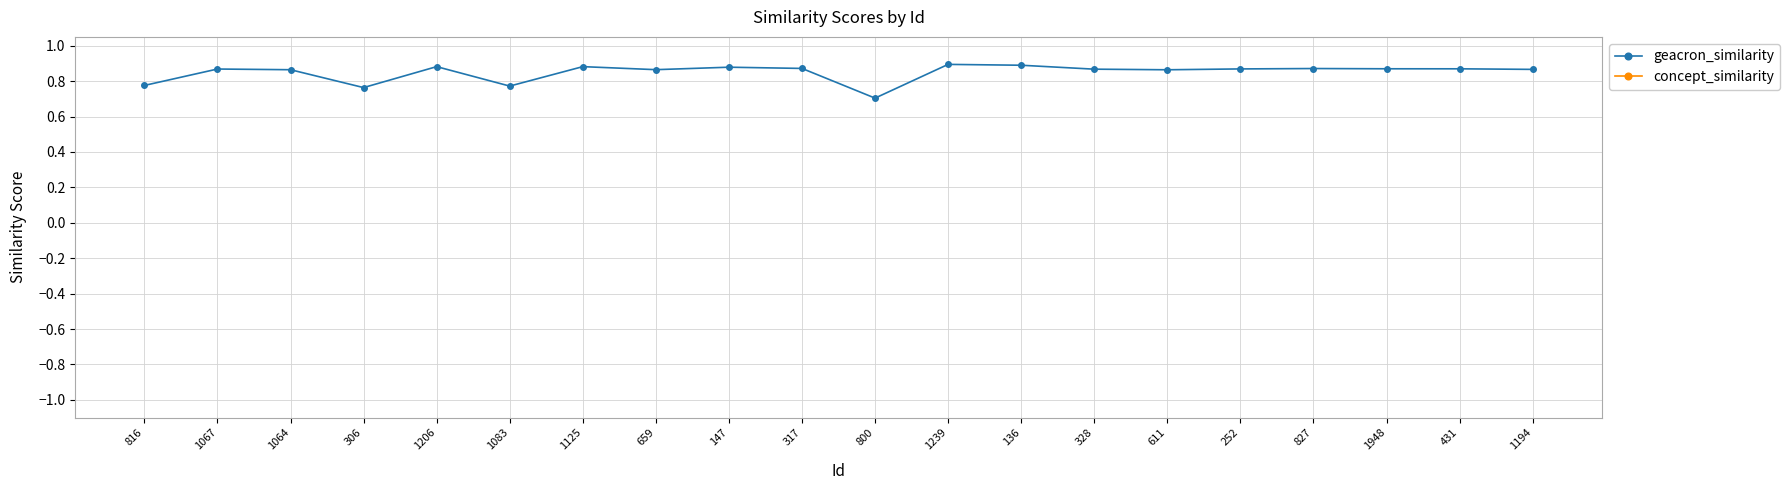

What are all the series names shown in the legend?

geacron_similarity, concept_similarity